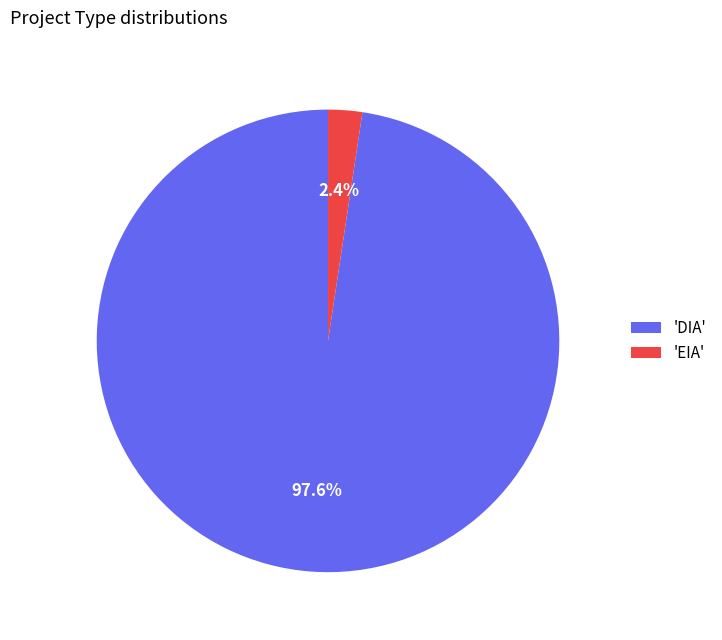

Which category accounts for the majority?

'DIA'